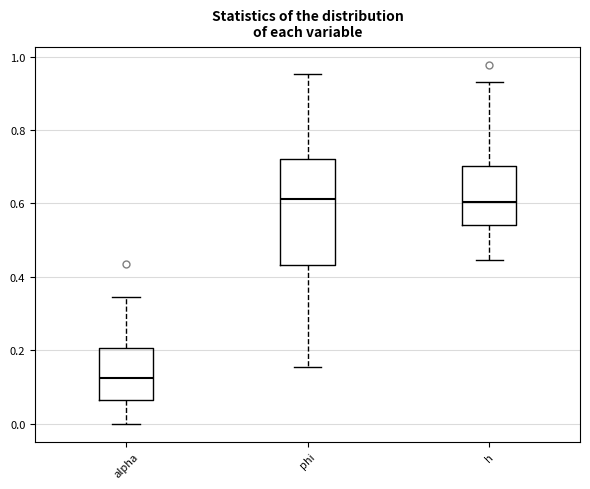

Which box is the tallest, from its lower edge to its upper edge?

phi